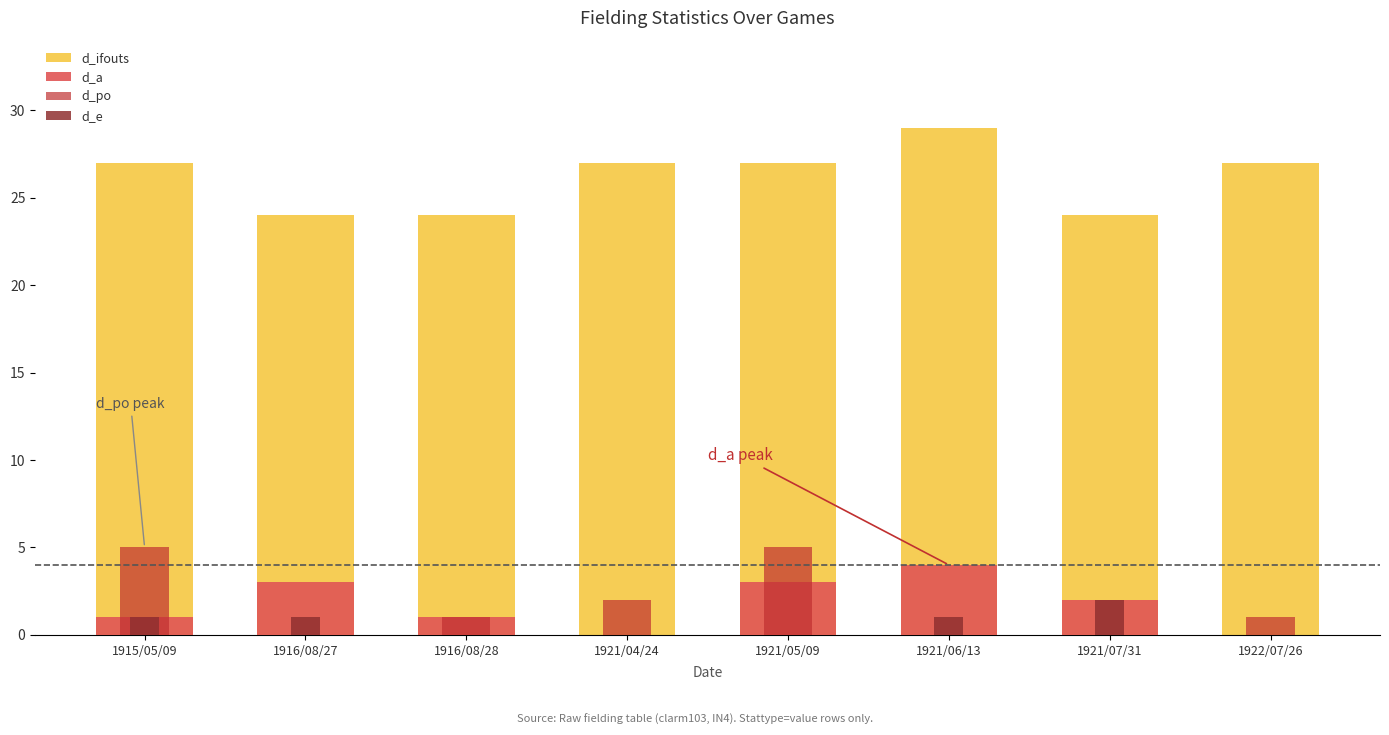

What is the maximum value shown in the chart?

29